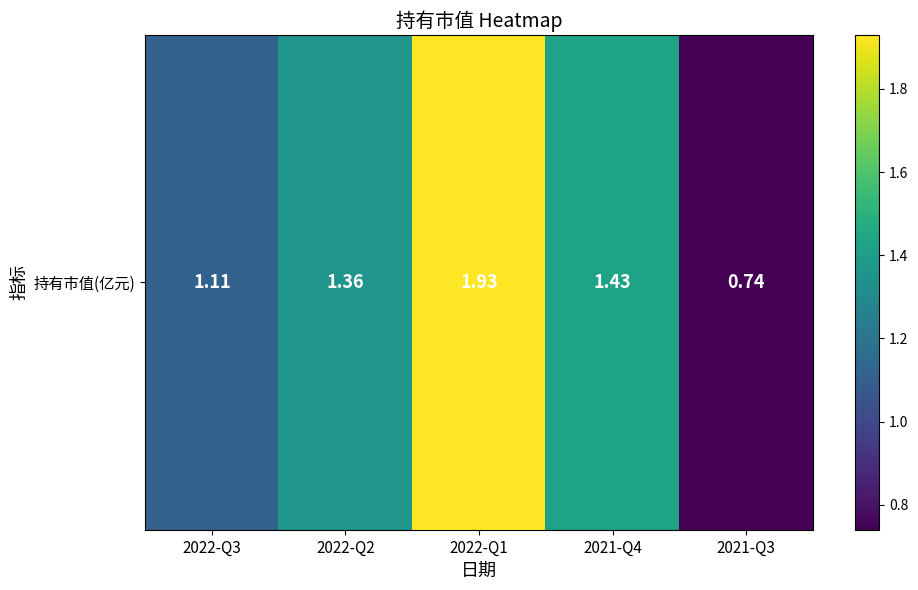

What is the greatest value displayed?

1.9